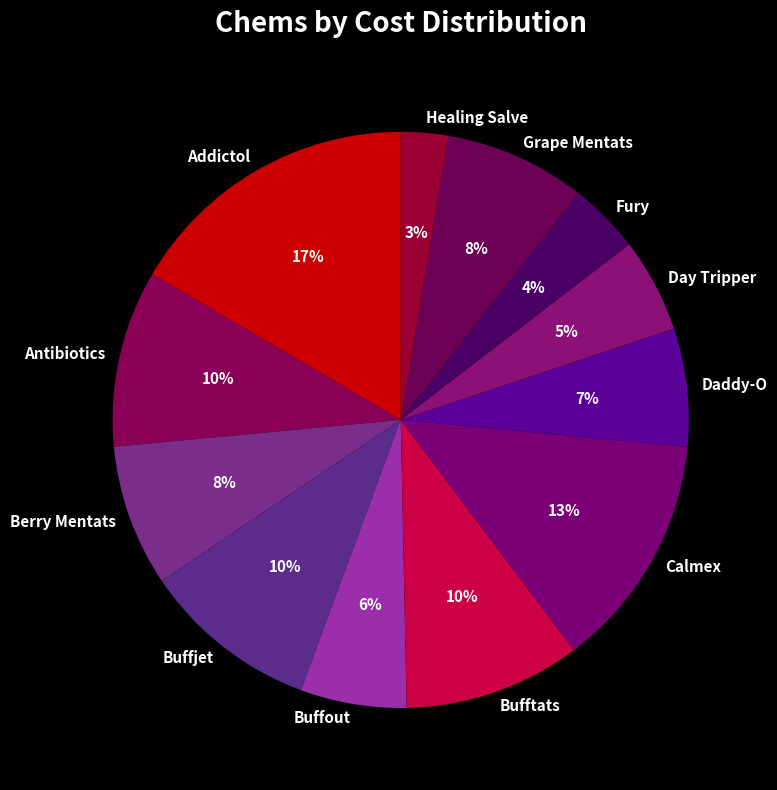

Does Healing Salve account for over 50% of the chart?

No